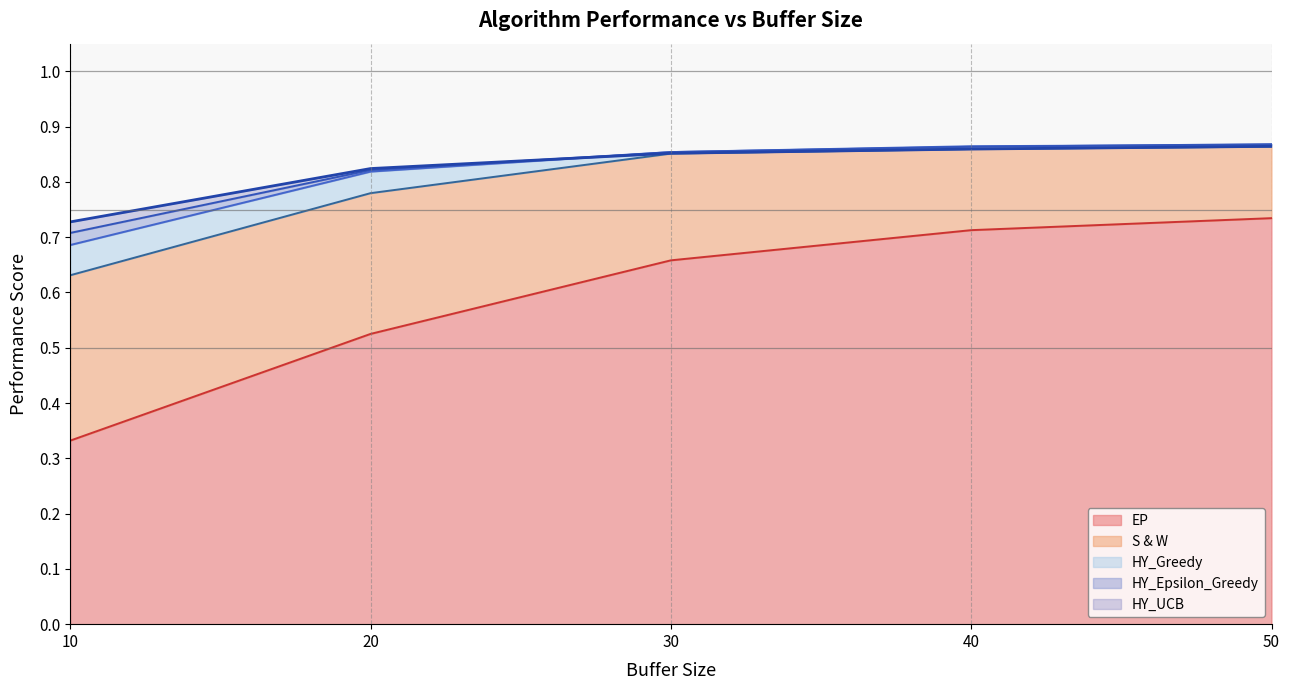

What are all the series names shown in the legend?

HY_UCB, HY_Epsilon_Greedy, HY_Greedy, S & W, EP